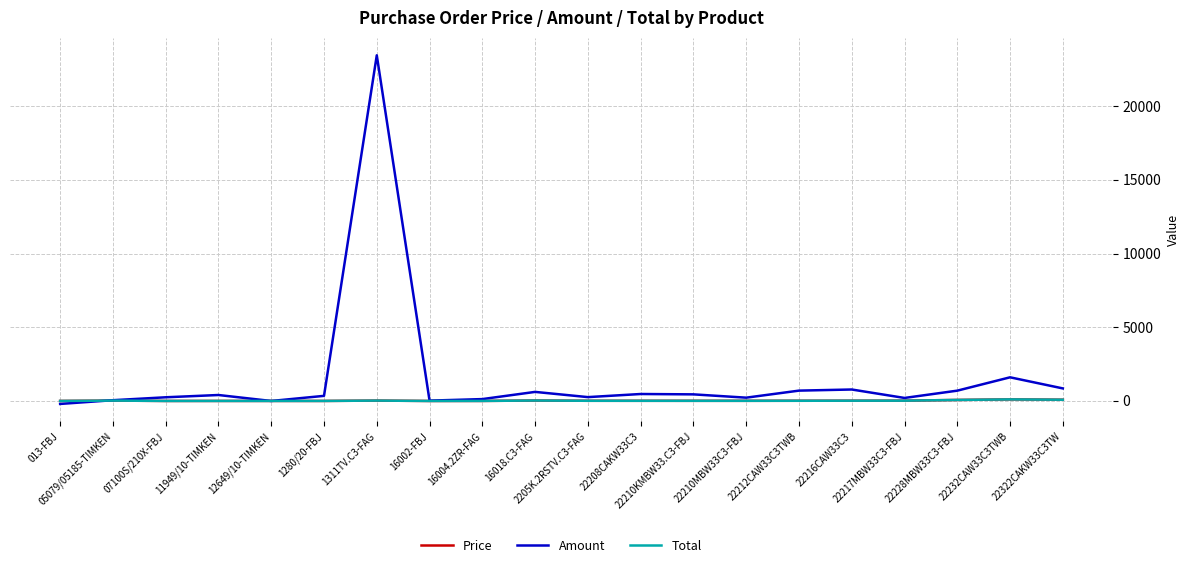

Reading right to left, transcribe all the data shown in this chart.

Price: 22322CAKW33C3TW=85.2	22232CAW33C3TWB=107.1	22228MBW33C3-FBJ=70.0	22217MBW33C3-FBJ=20.5	22216CAW33C3=18.5	22212CAW33C3TWB=14.1	22210MBW33C3-FBJ=11.2	22210KMBW33.C3-FBJ=11.2	22208CAKW33C3=11.8	2205K.2RSTV.C3-FAG=13.1	16018.C3-FAG=30.8	16004.2ZR-FAG=3.2	16002-FBJ=0.5	1311TV.C3-FAG=26.0	1280/20-FBJ=2.5	12649/10-TIMKEN=2.9	11949/10-TIMKEN=2.7	07100S/210X-FBJ=1.7	05079/05185-TIMKEN=26.3	013-FBJ=2.0
Amount: 22322CAKW33C3TW=852.4	22232CAW33C3TWB=1606.2	22228MBW33C3-FBJ=700.4	22217MBW33C3-FBJ=205.3	22216CAW33C3=778.7	22212CAW33C3TWB=702.5	22210MBW33C3-FBJ=224.4	22210KMBW33.C3-FBJ=448.8	22208CAKW33C3=472.8	2205K.2RSTV.C3-FAG=262.0	16018.C3-FAG=616.0	16004.2ZR-FAG=128.0	16002-FBJ=24.0	1311TV.C3-FAG=23460.0	1280/20-FBJ=347.2	12649/10-TIMKEN=0.0	11949/10-TIMKEN=405.0	07100S/210X-FBJ=250.5	05079/05185-TIMKEN=52.5	013-FBJ=-201.0
Total: 22322CAKW33C3TW=85.2	22232CAW33C3TWB=107.1	22228MBW33C3-FBJ=70.0	22217MBW33C3-FBJ=20.5	22216CAW33C3=18.5	22212CAW33C3TWB=14.1	22210MBW33C3-FBJ=11.2	22210KMBW33.C3-FBJ=11.2	22208CAKW33C3=11.8	2205K.2RSTV.C3-FAG=13.1	16018.C3-FAG=30.8	16004.2ZR-FAG=3.2	16002-FBJ=0.5	1311TV.C3-FAG=26.0	1280/20-FBJ=2.5	12649/10-TIMKEN=2.9	11949/10-TIMKEN=2.7	07100S/210X-FBJ=1.7	05079/05185-TIMKEN=26.3	013-FBJ=2.0